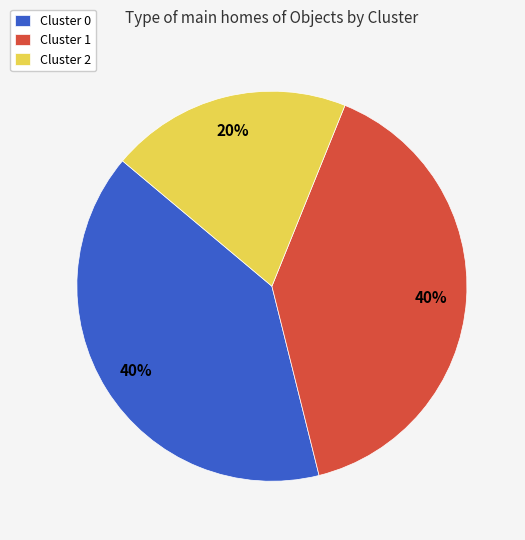

Does Cluster 2 represent more than half of the total?

No